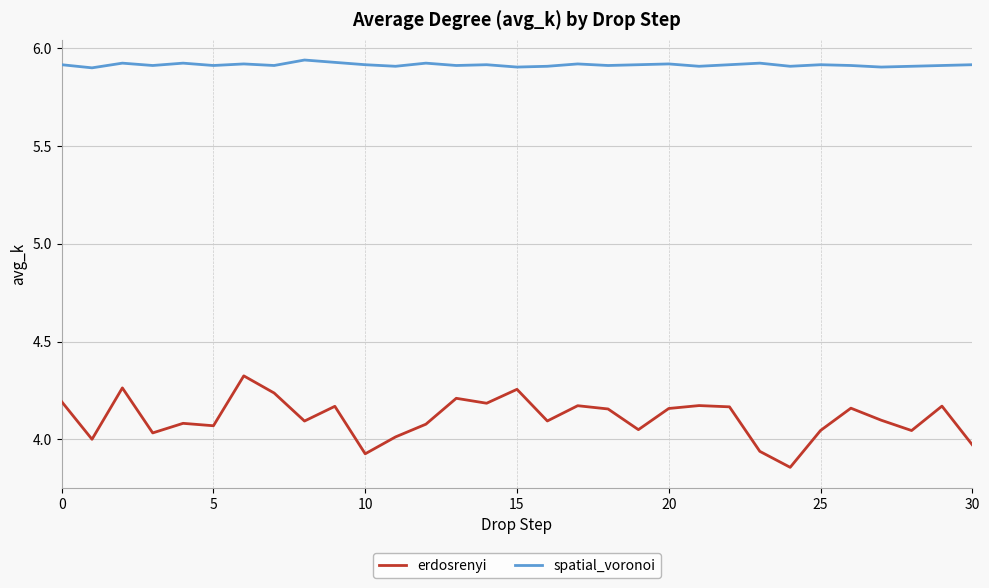

List the series in order of their overall mean, lowest first.

erdosrenyi, spatial_voronoi